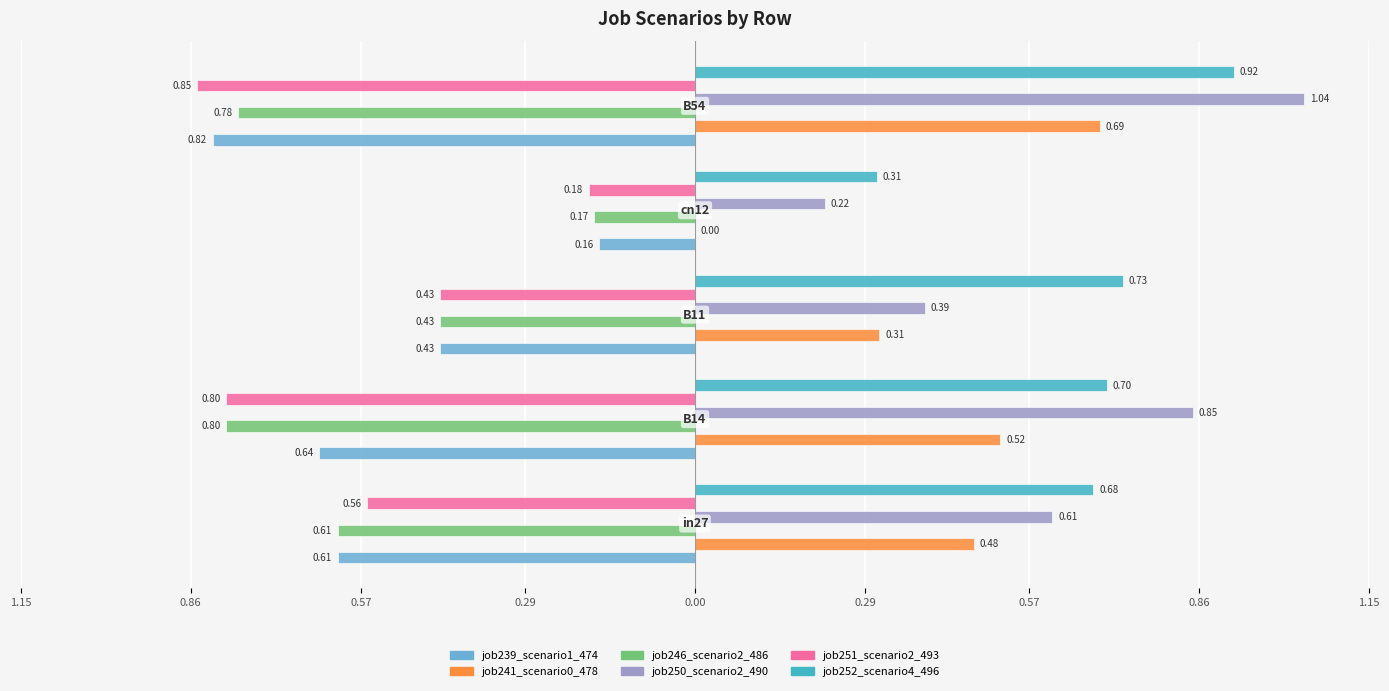

What are all the series names shown in the legend?

job239_scenario1_474, job241_scenario0_478, job246_scenario2_486, job250_scenario2_490, job251_scenario2_493, job252_scenario4_496